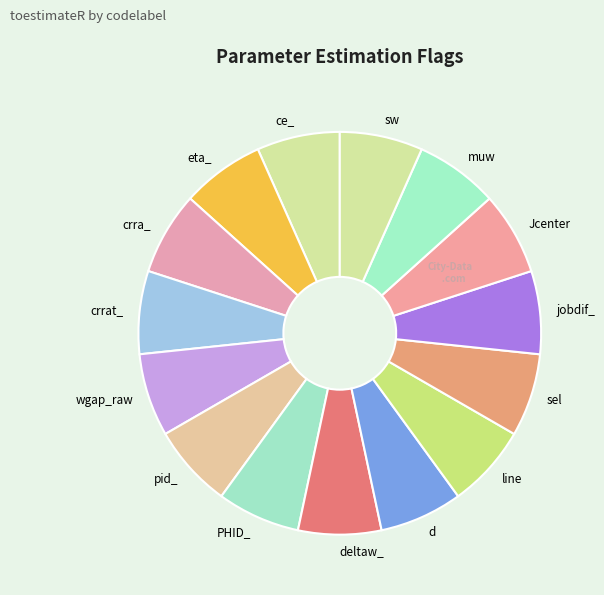

The crra_ slice represents 19% of the pie. True or false?

False